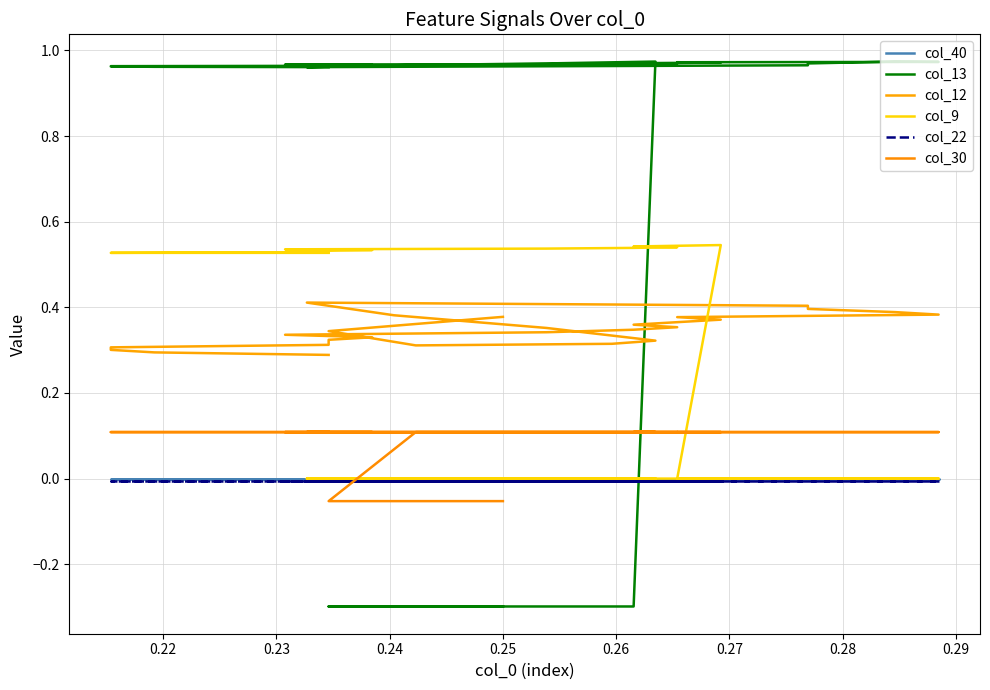

How many lines are shown in the chart?

6